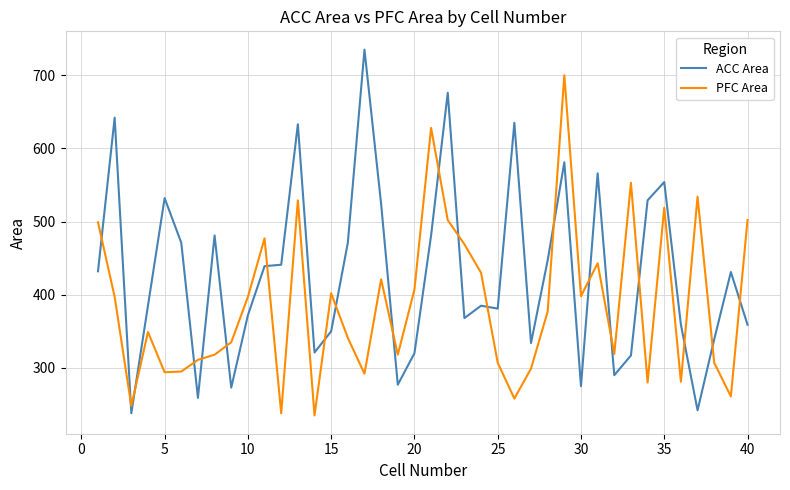

Does the chart display data point markers on the line(s)?

No